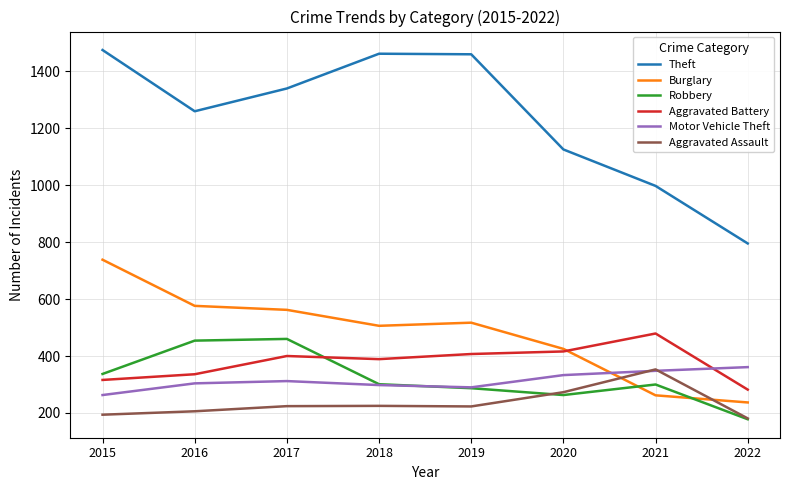

Which series has the largest range (max minus min)?

Theft